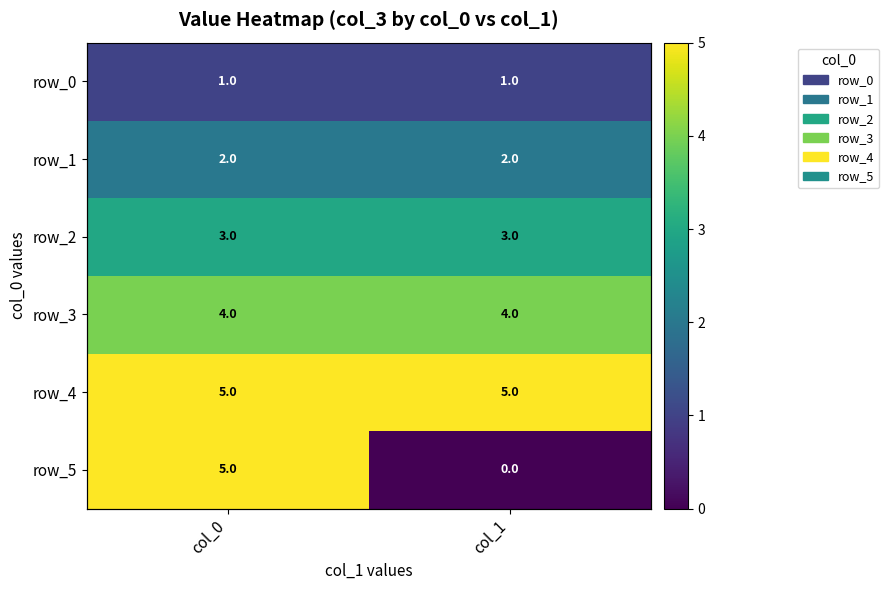

What is the difference between the highest and lowest values at col_1?

5